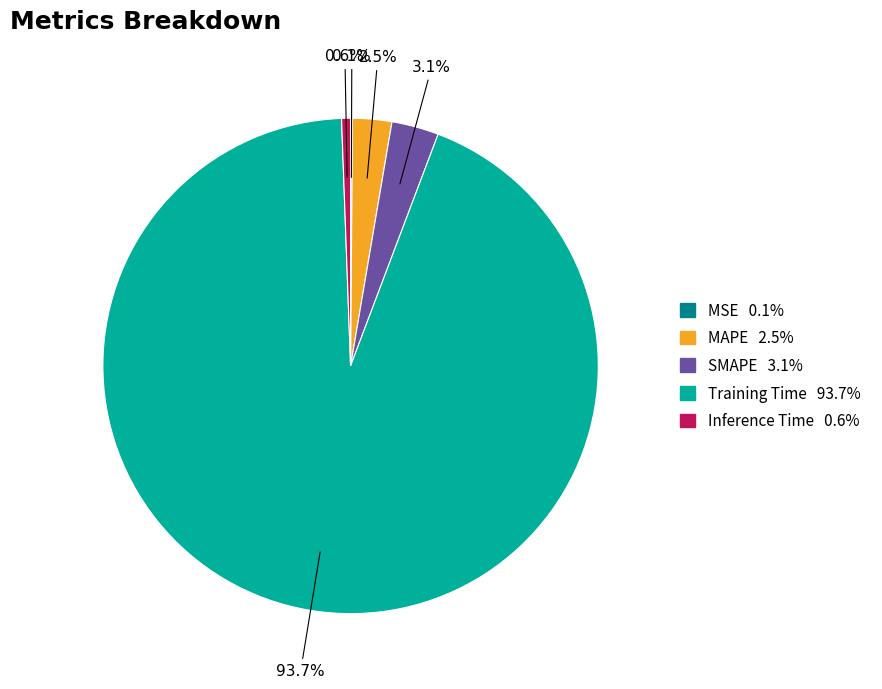

Is it true that Training Time is 94% of the pie?

True